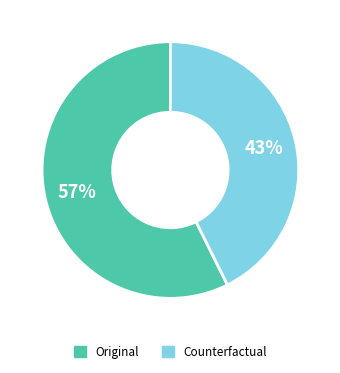

Which slice is the largest?

Original